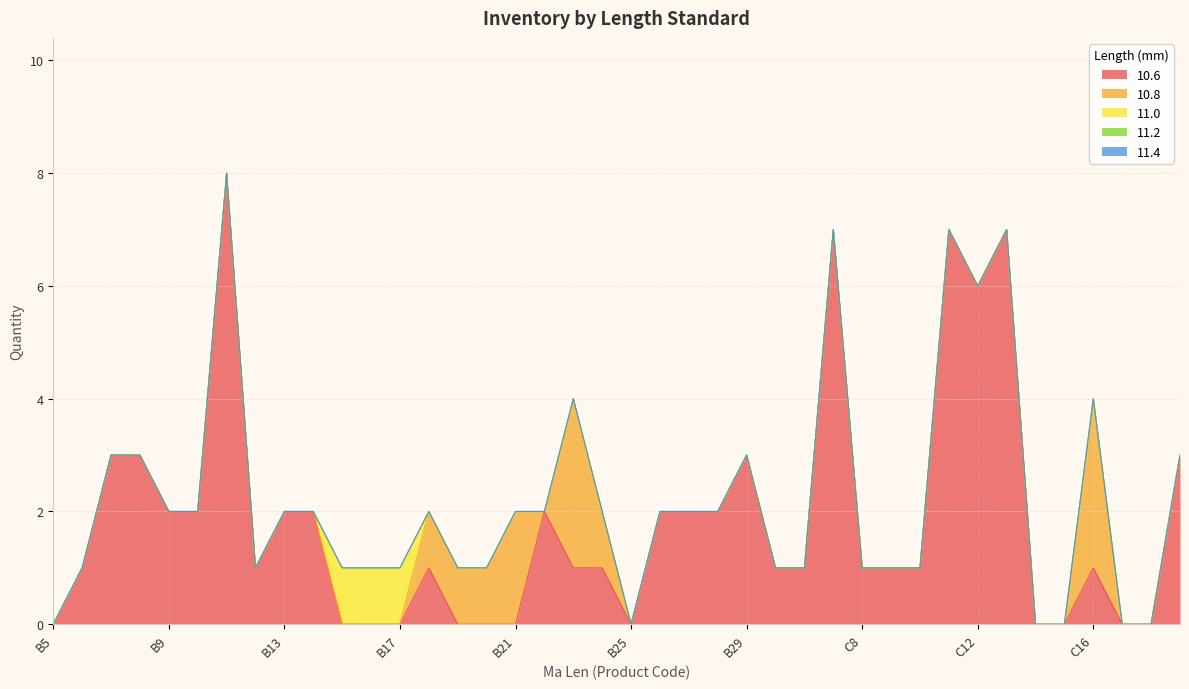

Which series has the largest range (max minus min)?

10.6